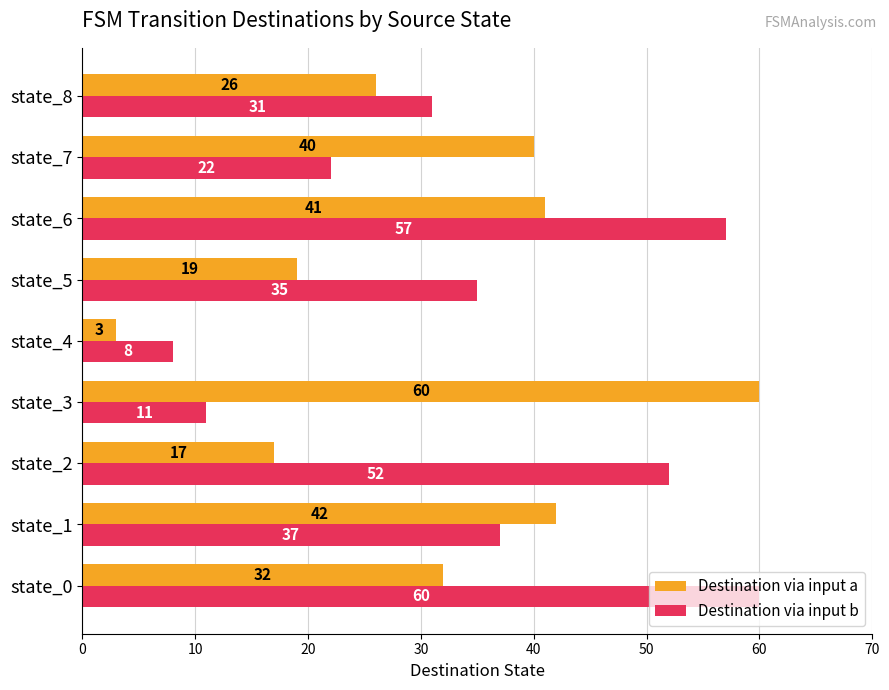

Rank the series at state_8 from highest to lowest value.

Destination via input b, Destination via input a